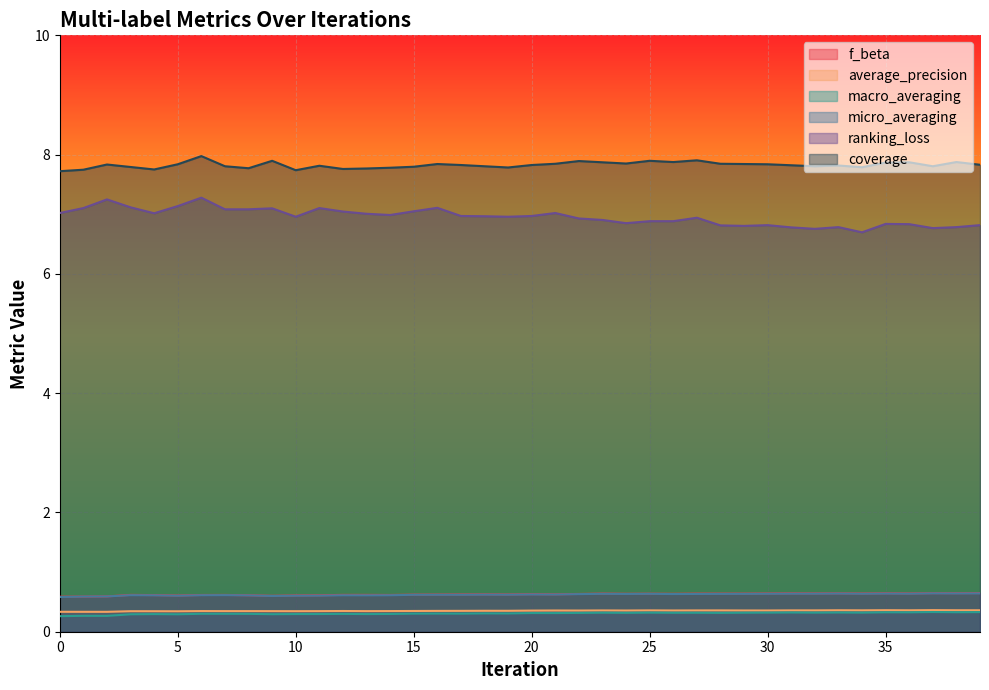

What is the average value of the ranking_loss series?

7.0